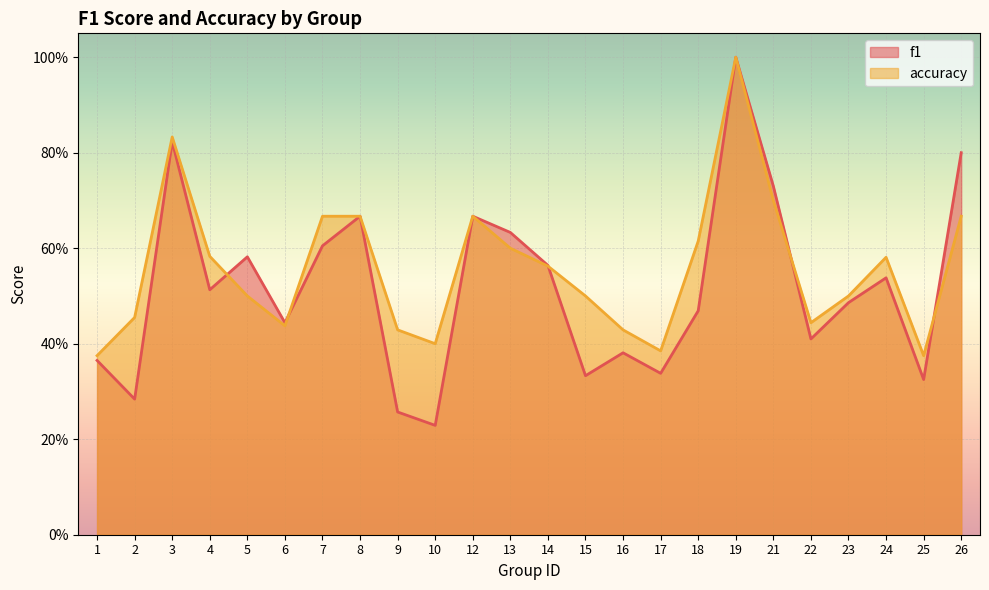

Between 26 and 7, which is larger?

26